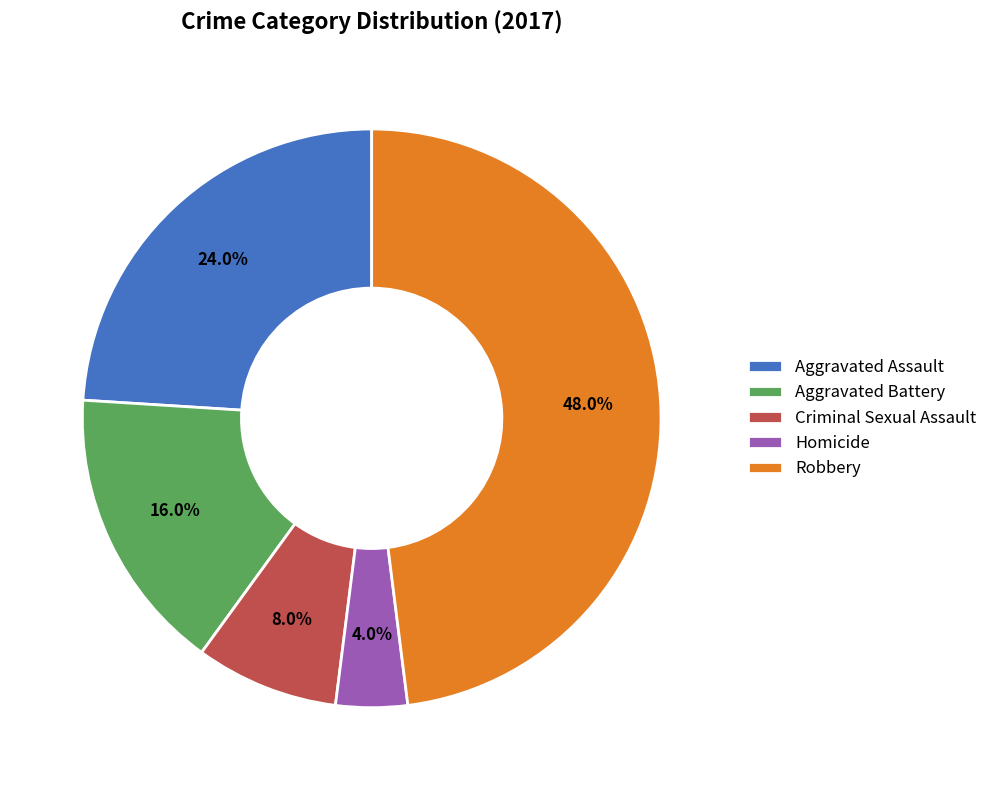

Is Robbery the majority of the pie?

No